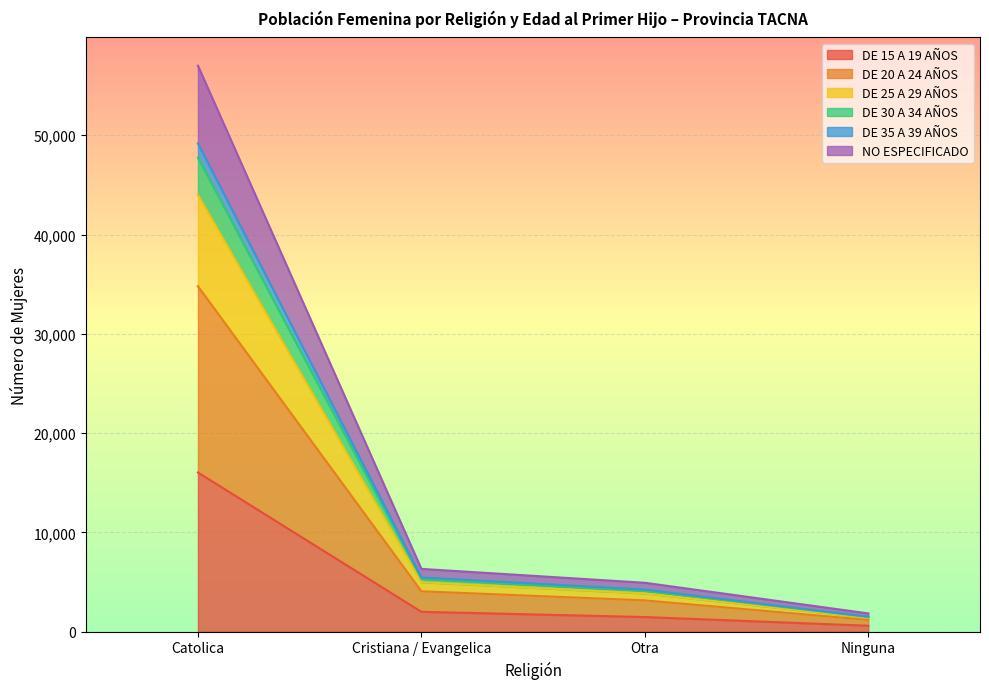

At which category is the sum across all series the highest?

Catolica